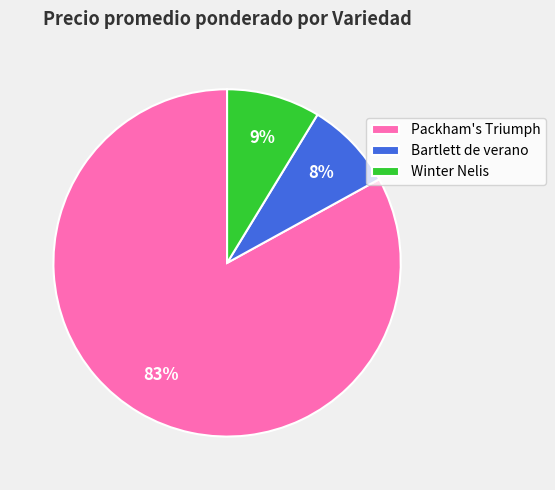

Count the number of slices in the pie.

3